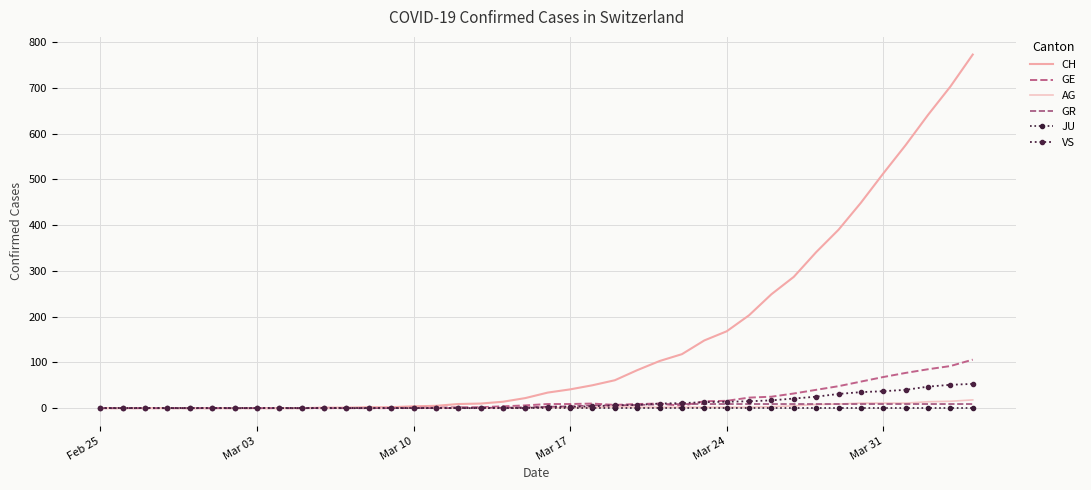

How many lines are shown in the chart?

6